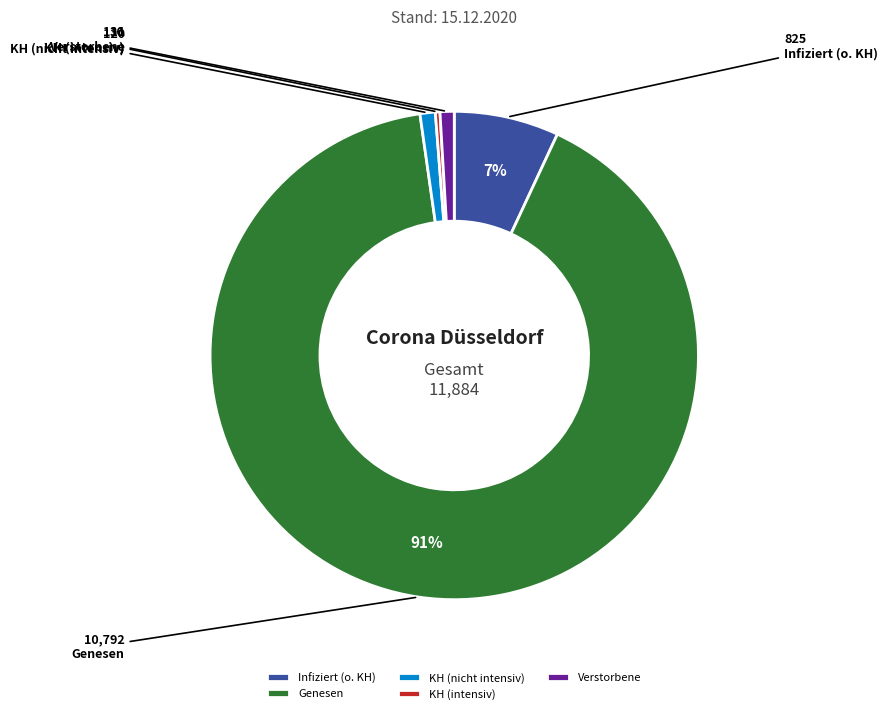

Count the number of slices in the pie.

5